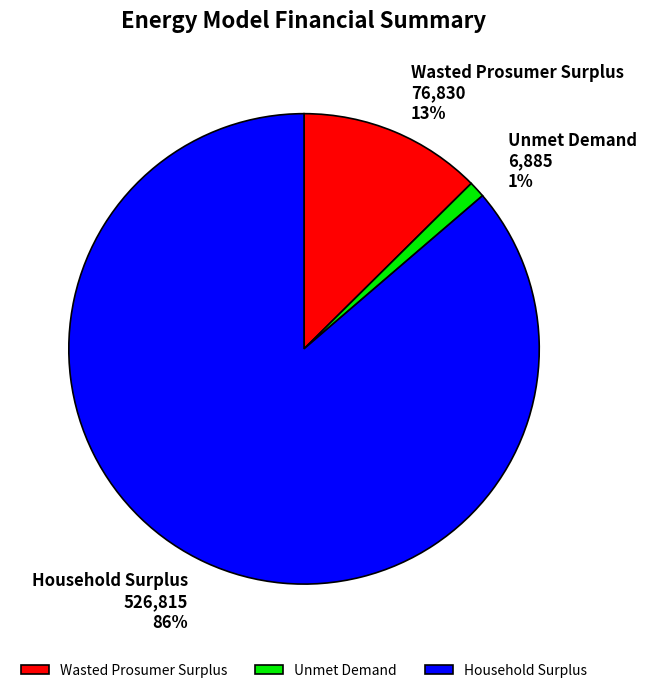

To the nearest percent, what percentage of the pie is Wasted Prosumer Surplus?

13%